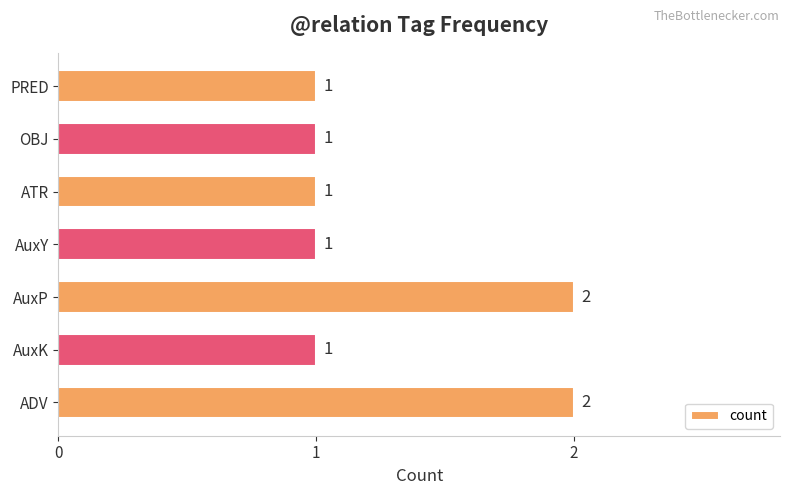

What is the sum of the values at ADV and OBJ?

3